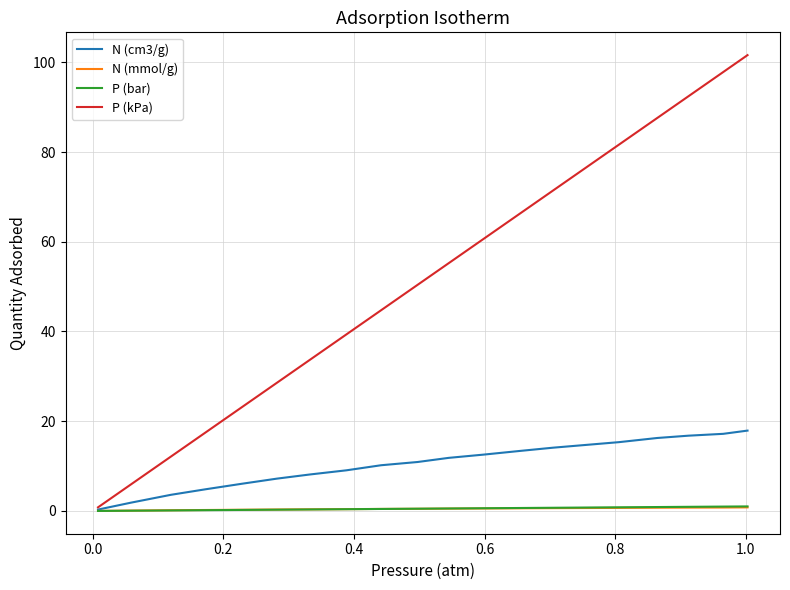

Which series has the widest spread of values?

P (kPa)